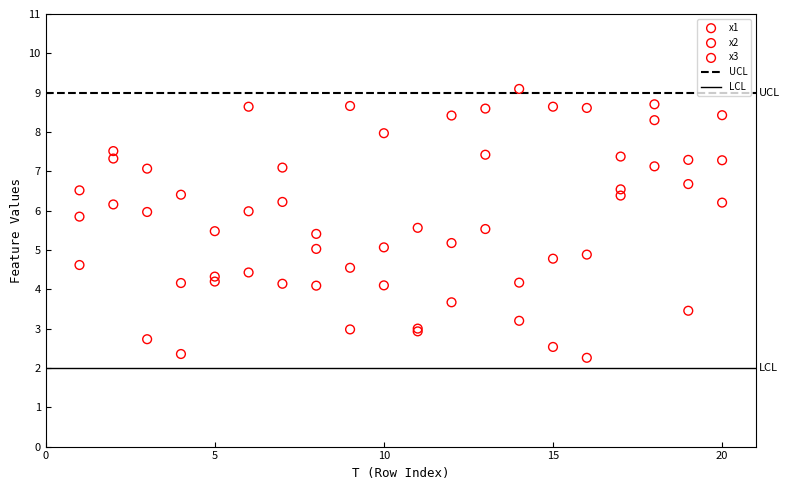

Which series reaches the maximum Y coordinate?

x3